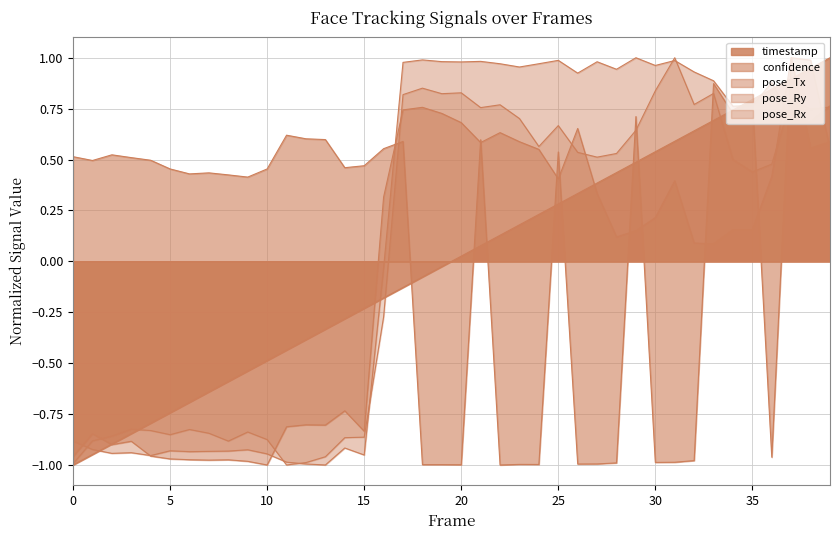

What is the approximate value of confidence at 21?

0.6